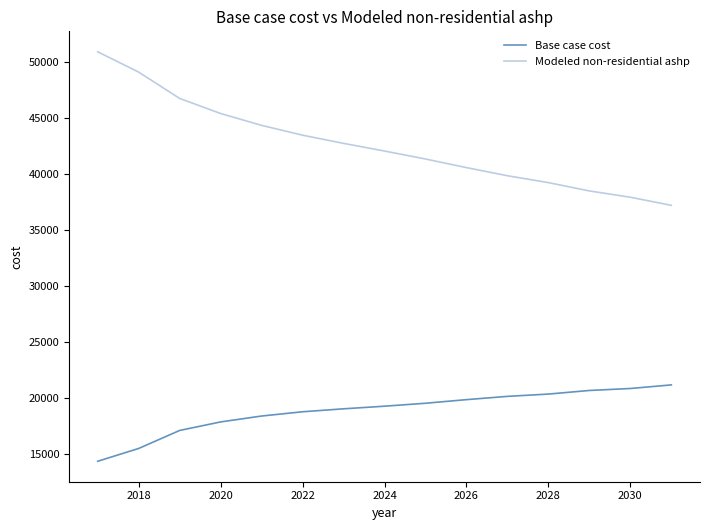

True or false: Base case cost and Modeled non-residential ashp intersect in this chart.

False